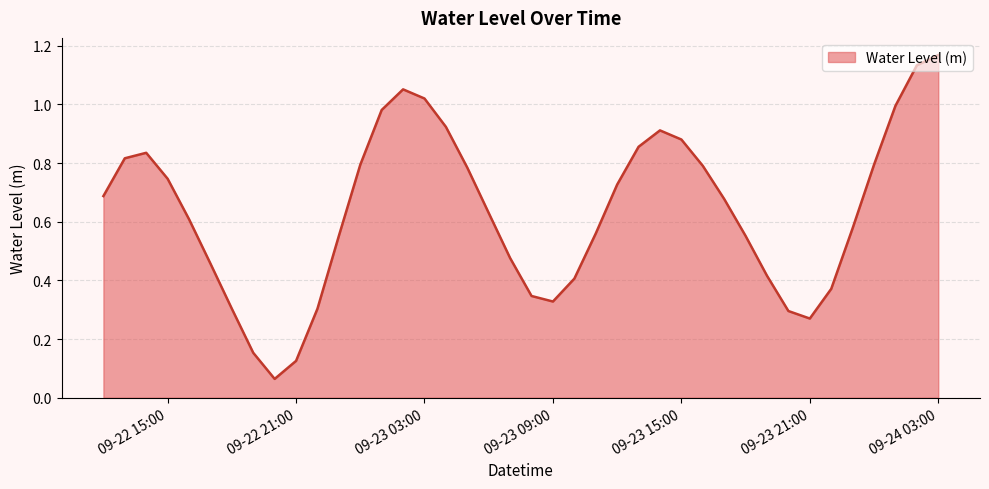

How many categories are shown in the chart?

40